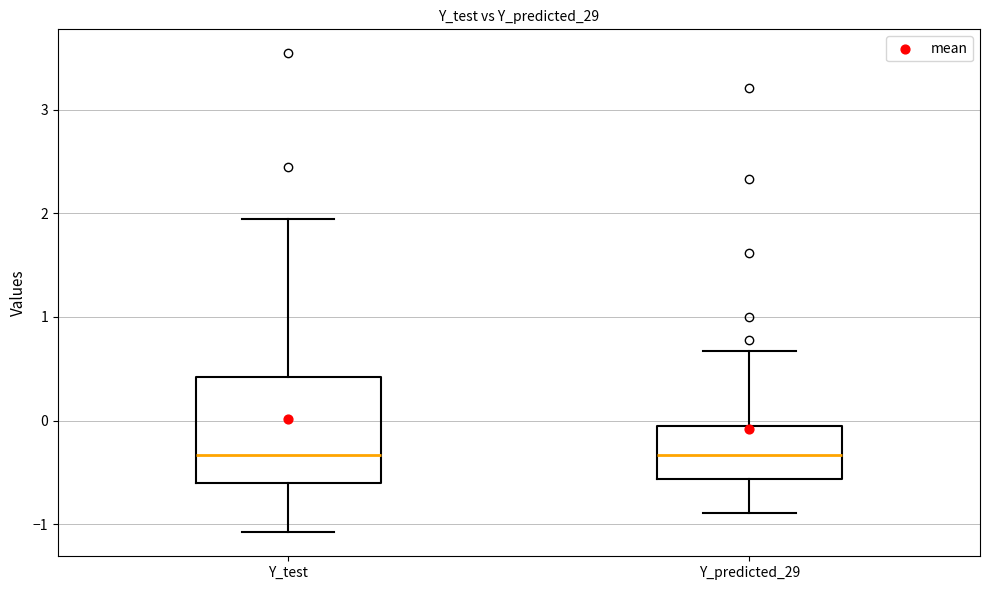

Comparing the boxes themselves (not the whiskers), which one is the tallest?

Y_test